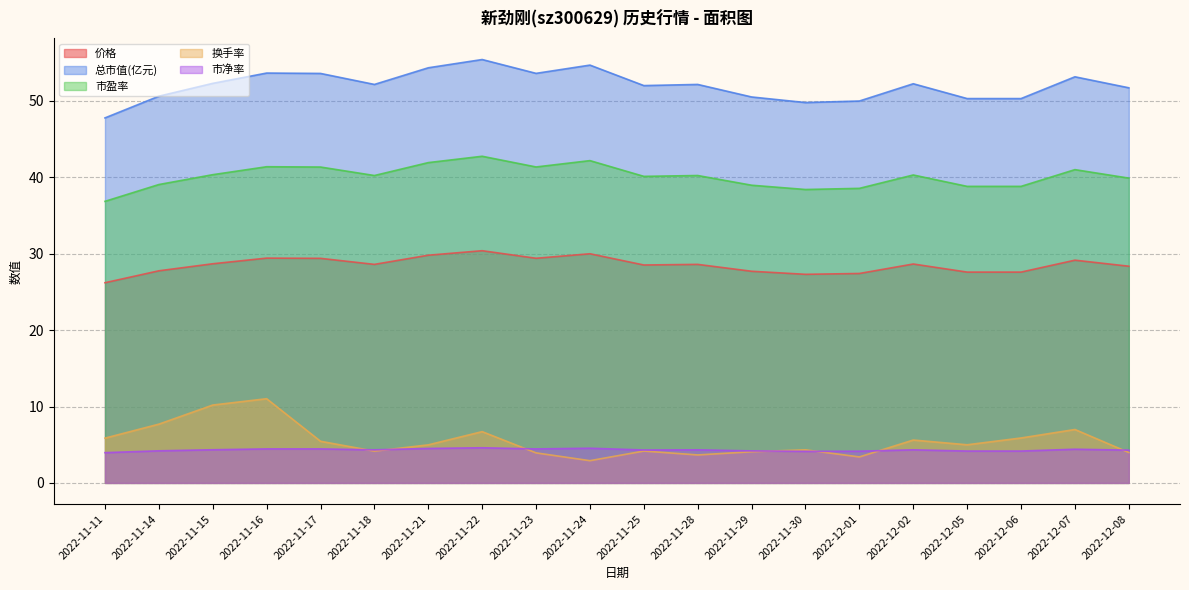

True or false: 总市值(亿元) has more than 1 interior local peaks.

True